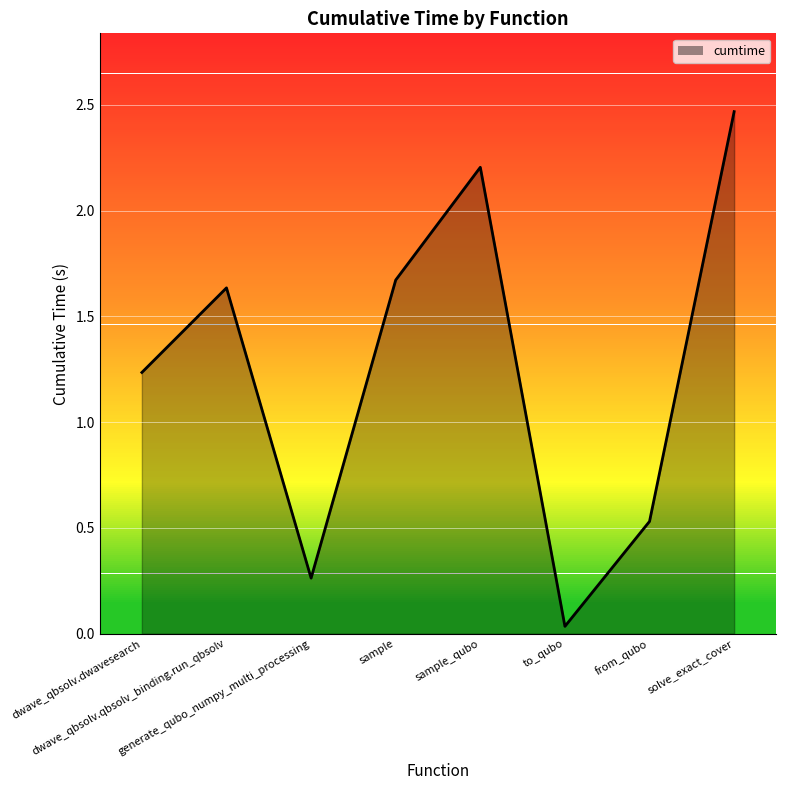

At which label is the value closest to 1?

dwave_qbsolv.dwavesearch